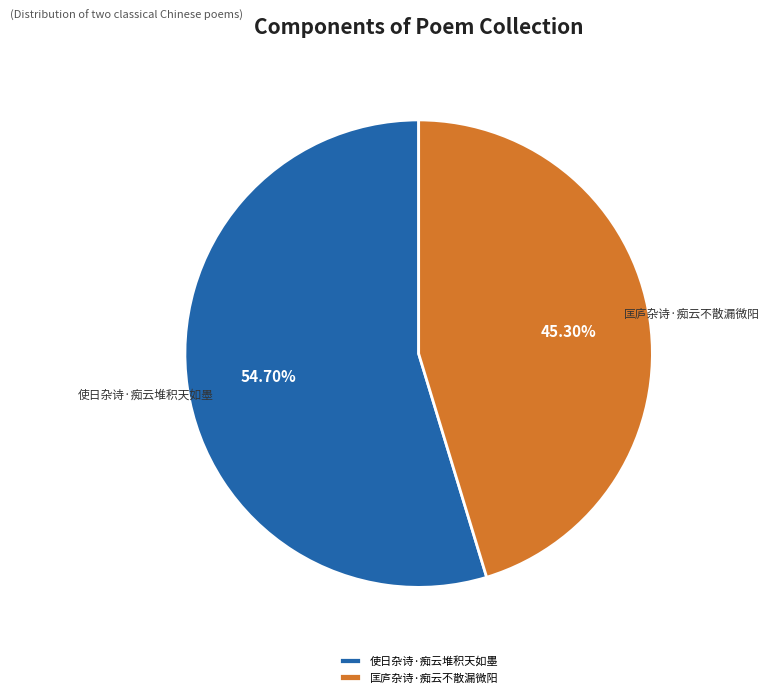

To the nearest percent, what percentage of the pie is 匡庐杂诗·痴云不散漏微阳?

45%